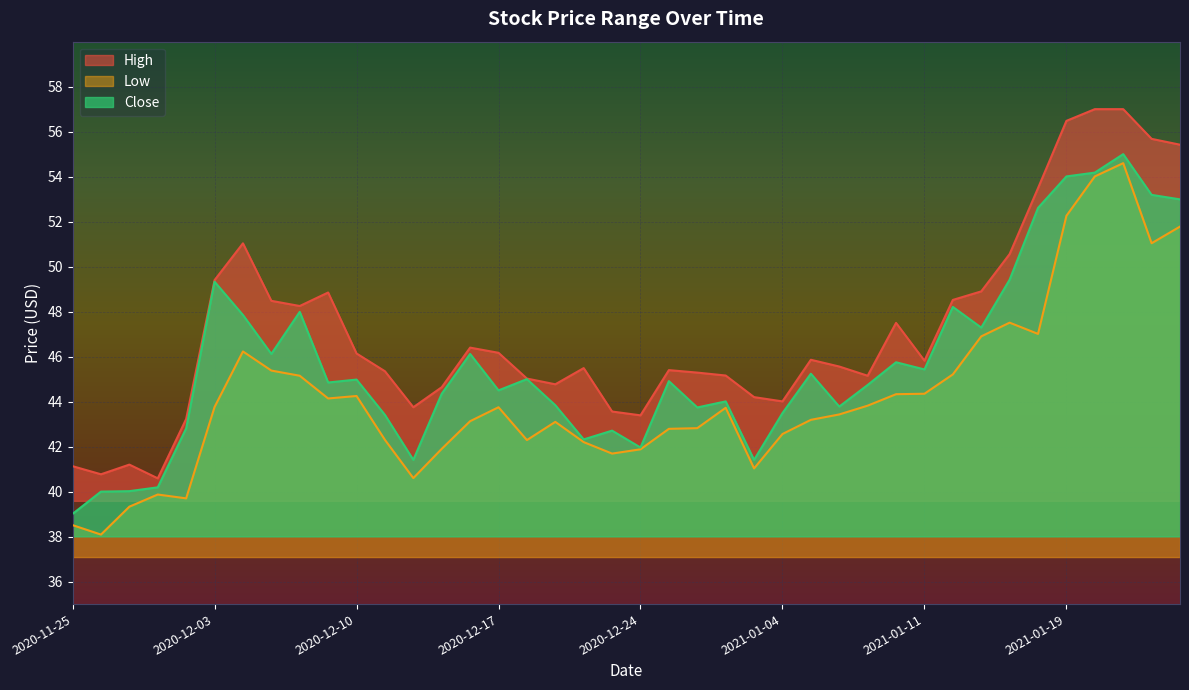

True or false: Close and Low intersect in this chart.

False